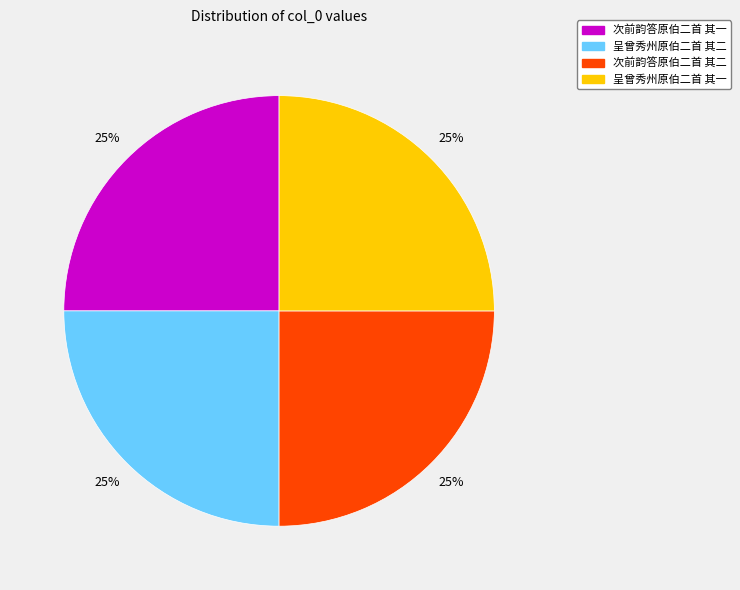

To the nearest percent, what portion does 呈曾秀州原伯二首 其二 represent?

25%